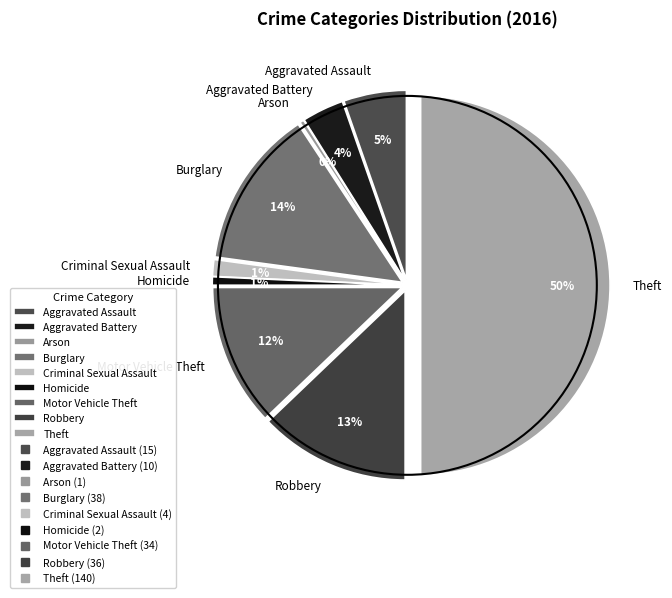

To the nearest percent, what is the difference between the largest and smallest slice percentages?

50%